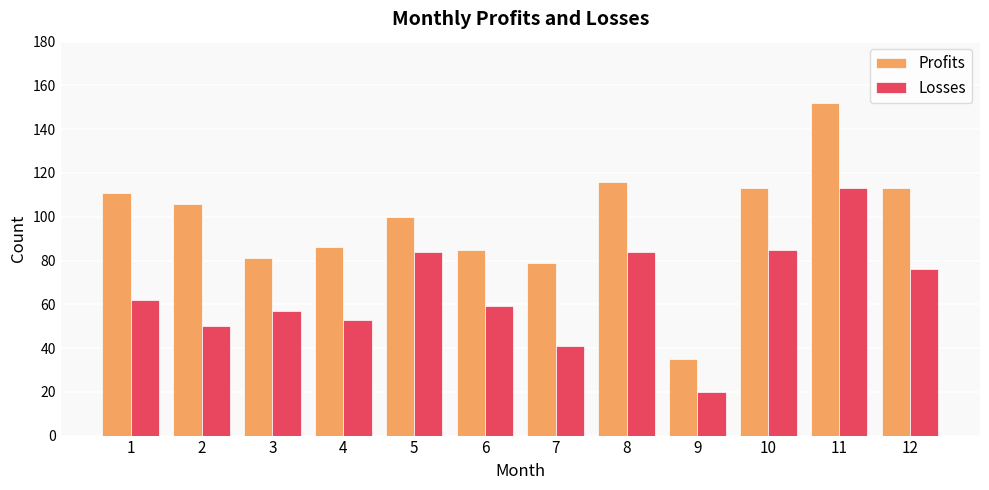

Reading left to right, transcribe all the data shown in this chart.

Profits: 111	106	81	86	100	85	79	116	35	113	152	113
Losses: 62	50	57	53	84	59	41	84	20	85	113	76